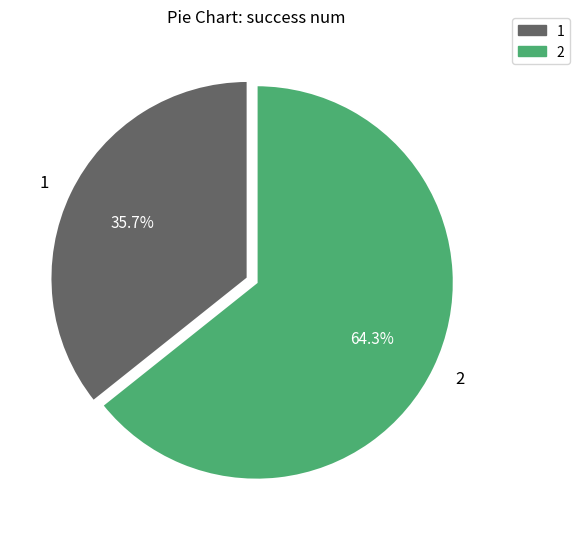

How many slices are in this pie chart?

2